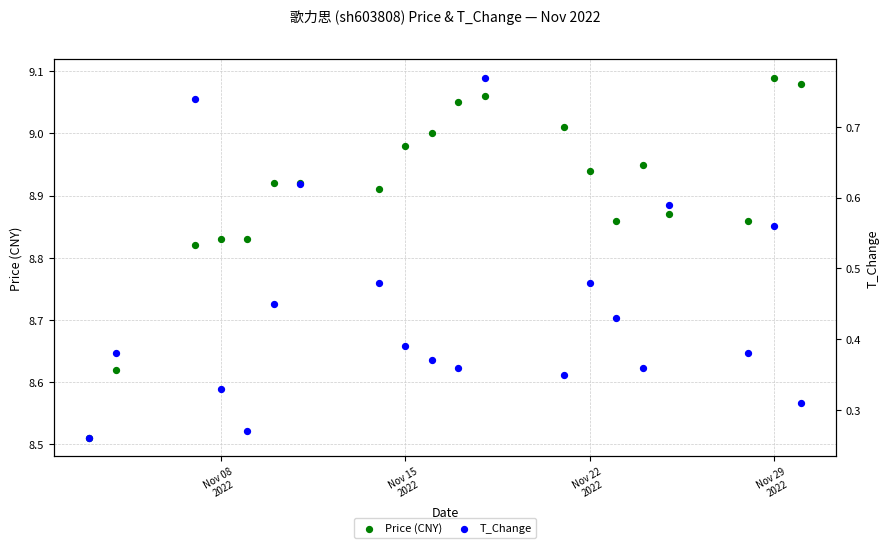

At how many categories does at least one series exceed 8?

20